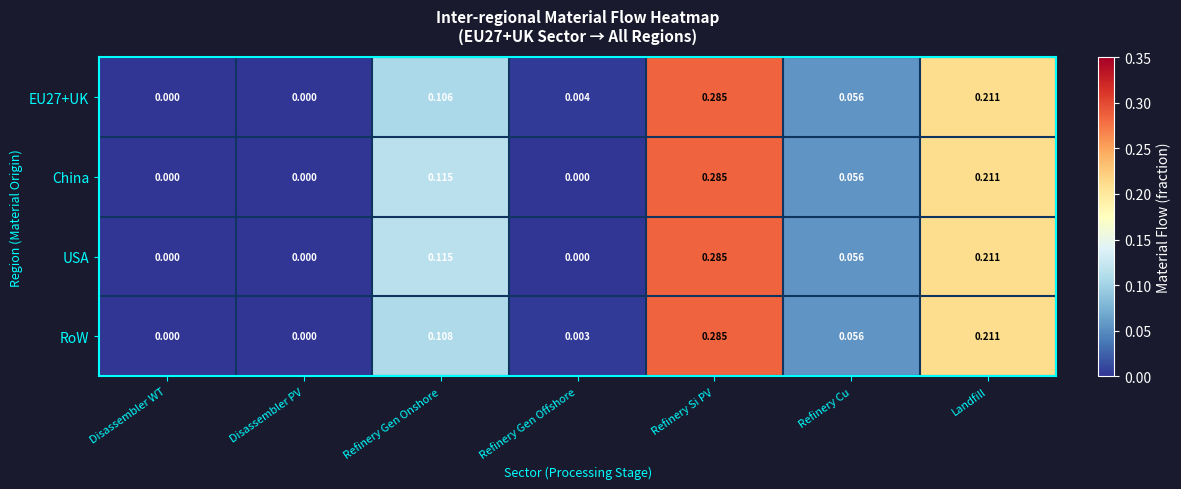

At which category is the sum across all series the highest?

Refinery Si PV